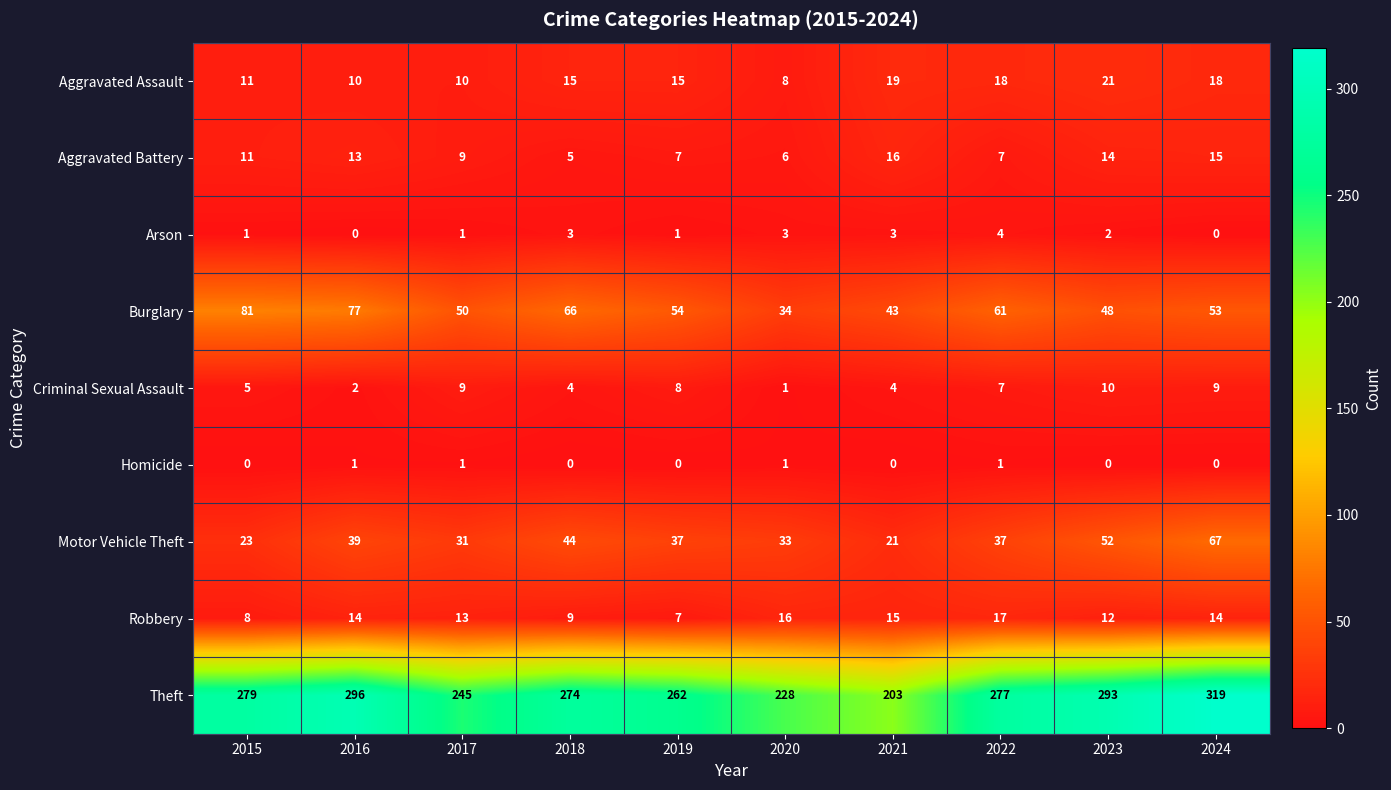

What is the spread (max minus min) of values at 2022?

276